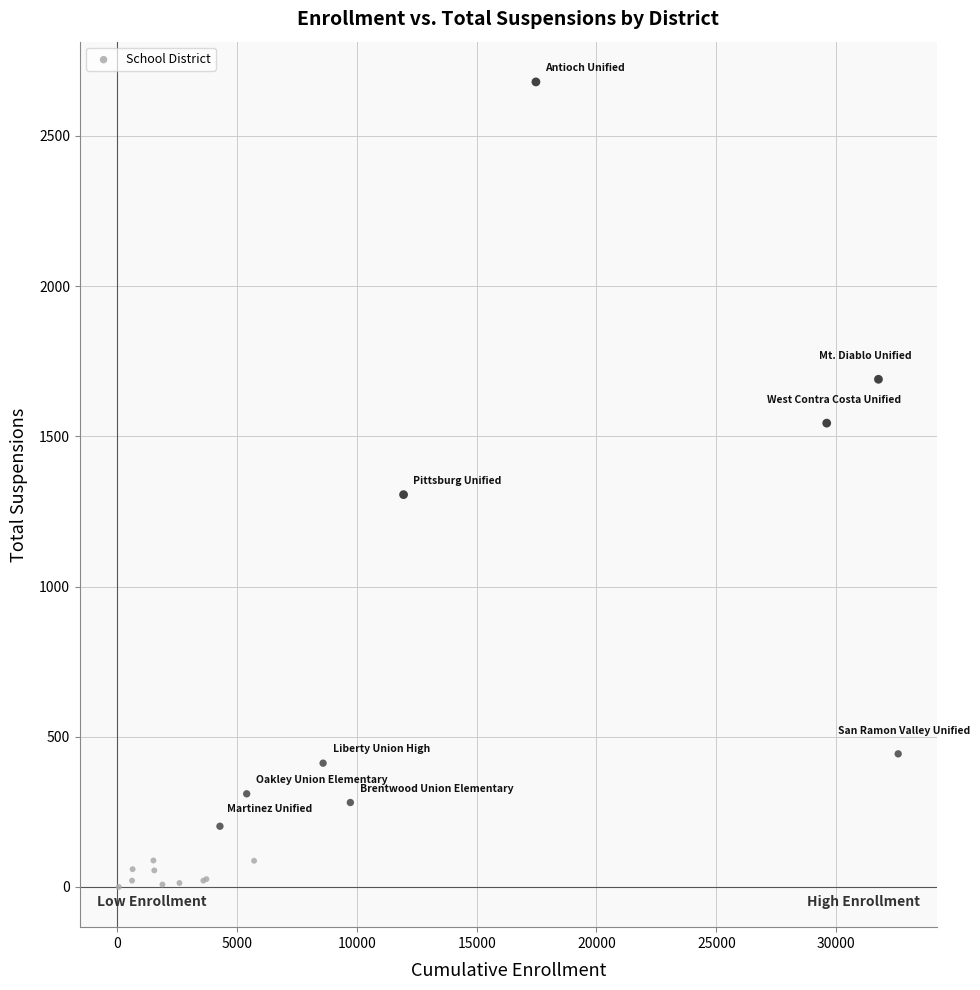

What Y value in the scatter plot is closest to 1340?

1306